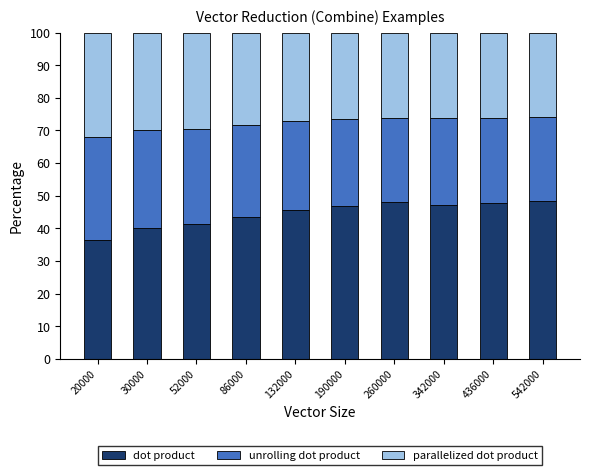

What is the maximum value for dot product?

48.4